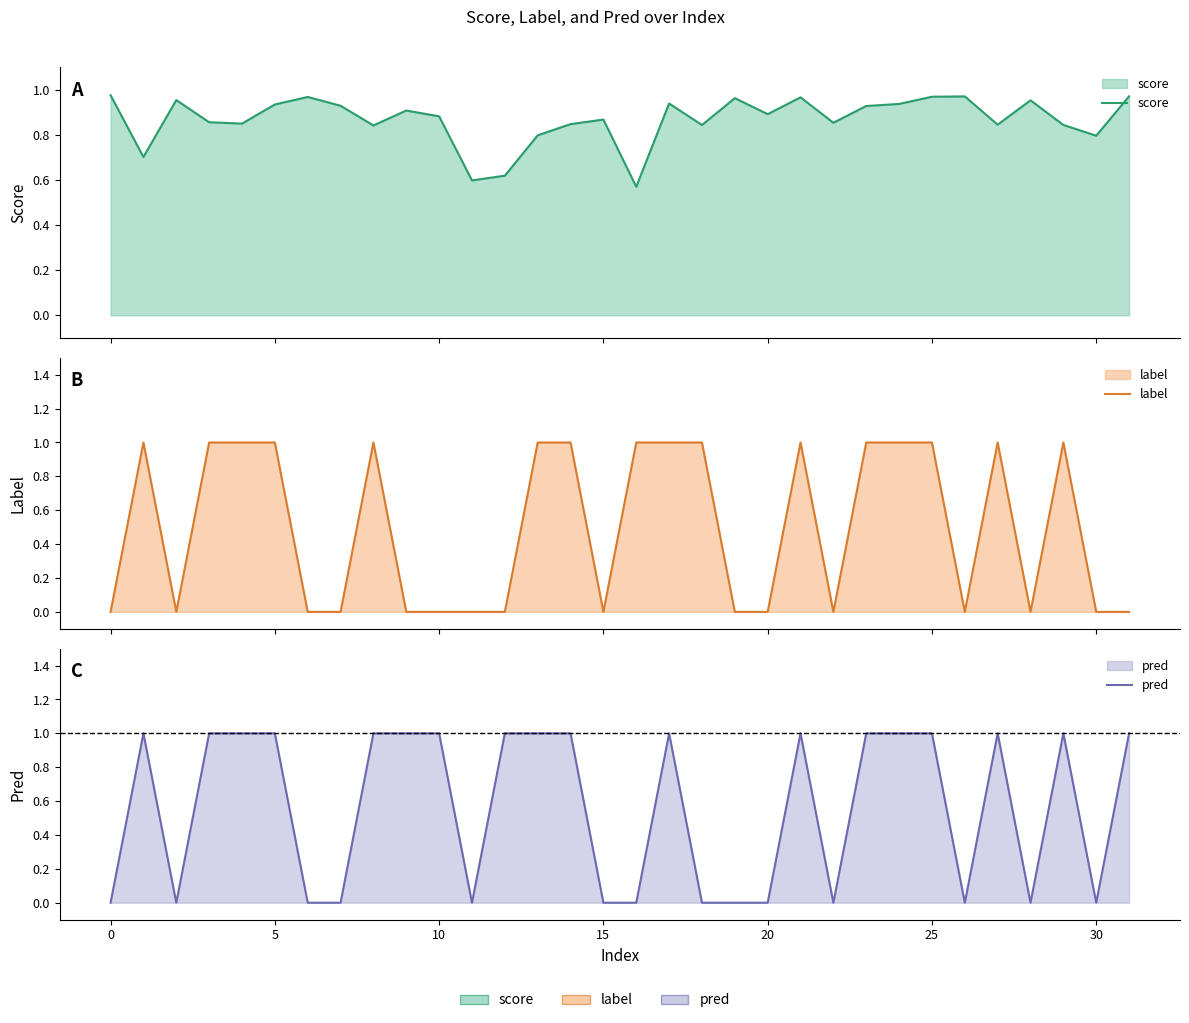

True or false: score and label intersect in this chart.

True